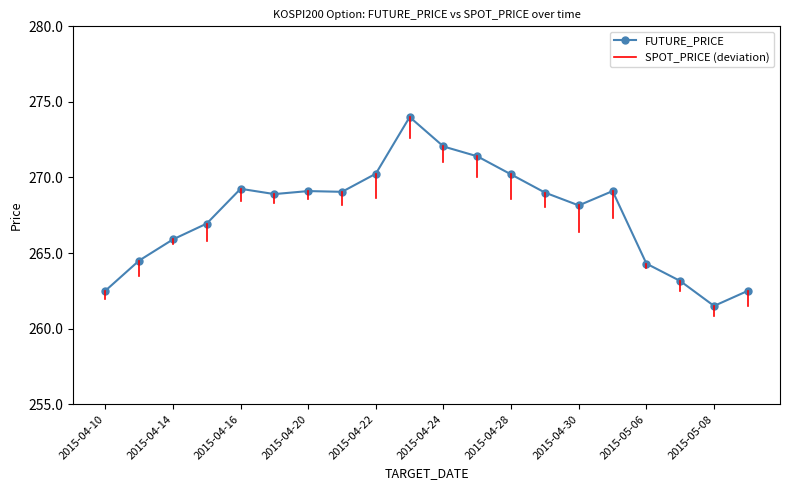

True or false: the data has more than 1 interior local peaks.

True